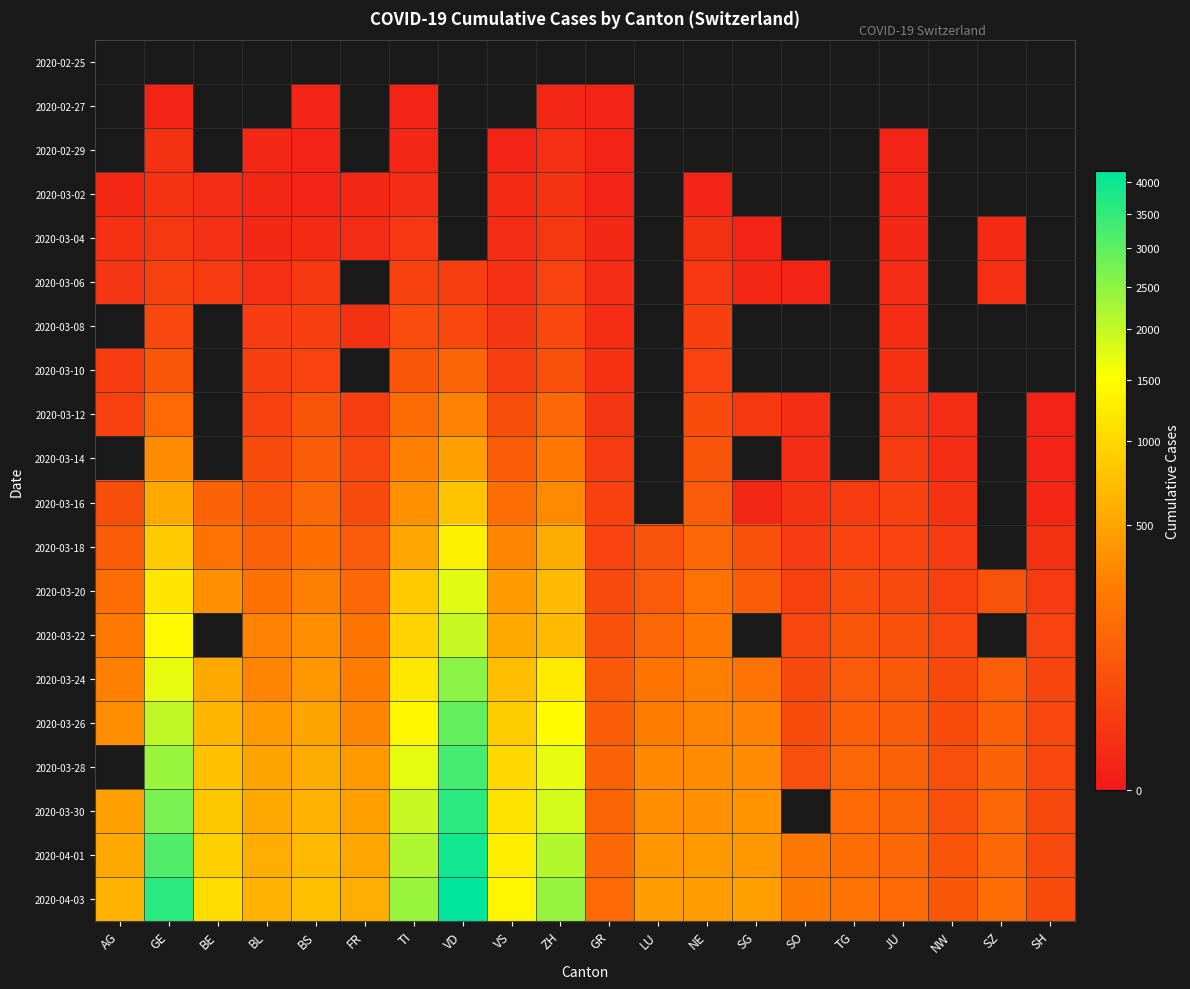

List the series in order of their overall mean, lowest first.

2020-02-25, 2020-02-27, 2020-02-29, 2020-03-02, 2020-03-04, 2020-03-06, 2020-03-08, 2020-03-10, 2020-03-12, 2020-03-14, 2020-03-16, 2020-03-18, 2020-03-20, 2020-03-22, 2020-03-24, 2020-03-26, 2020-03-28, 2020-03-30, 2020-04-01, 2020-04-03